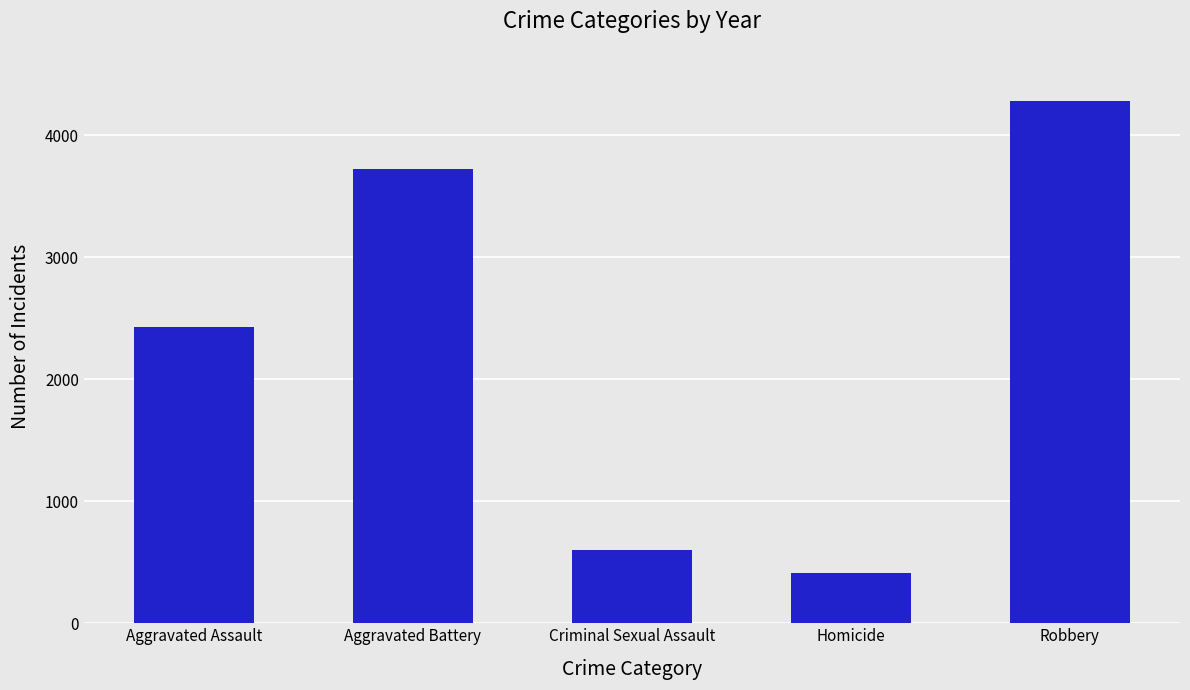

Reading left to right, list all the values displayed in this chart.

Aggravated Assault=2431	Aggravated Battery=3723	Criminal Sexual Assault=597	Homicide=409	Robbery=4280